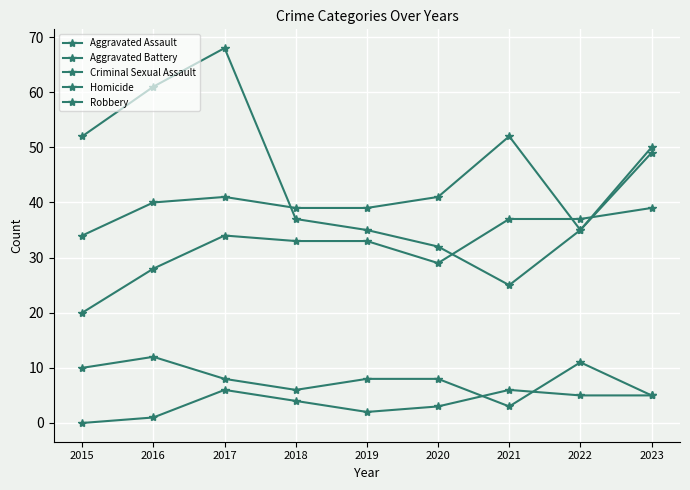

How many series are shown in this chart?

5